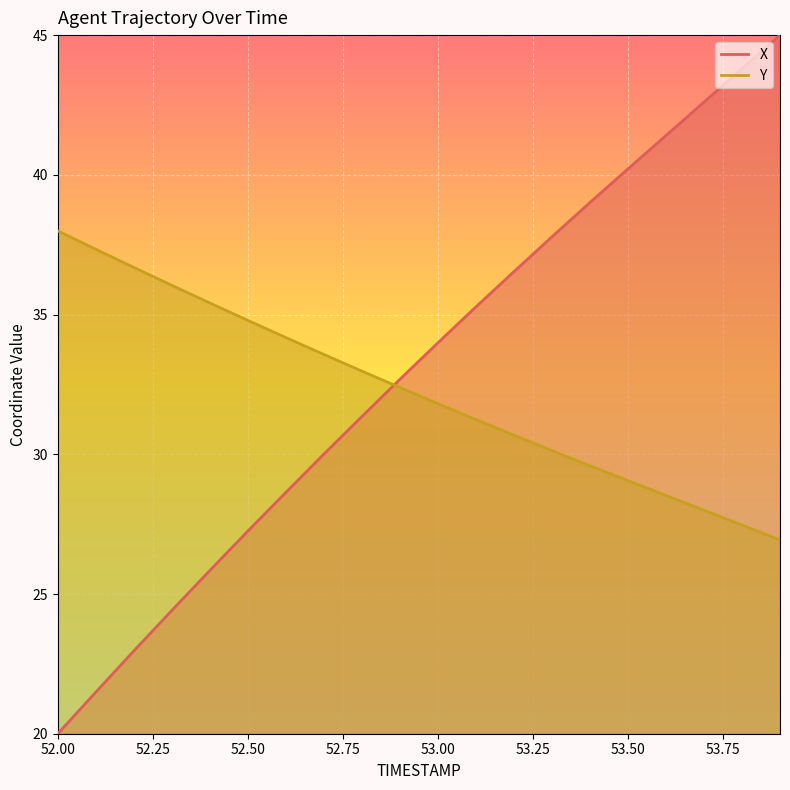

What is the label of the 18th point from the right?

52.2